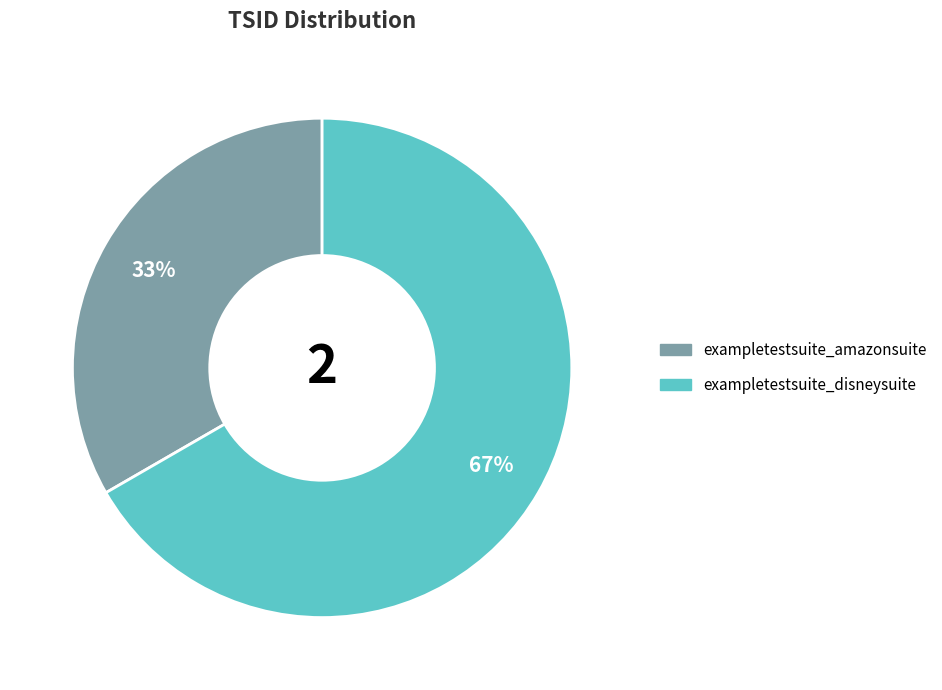

What percentage is the exampletestsuite_disneysuite slice, to the nearest percent?

67%